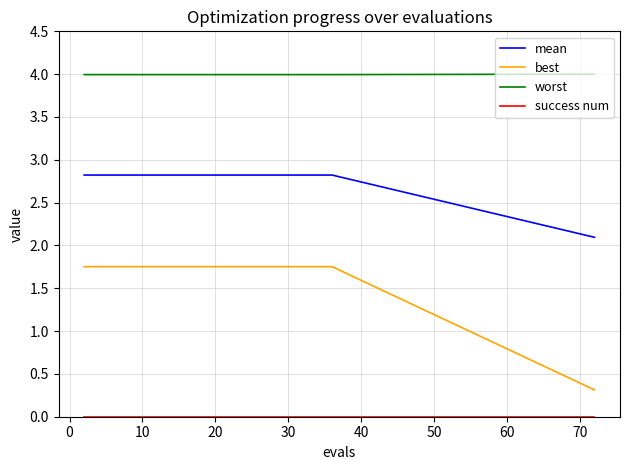

What is the difference between the maximum and minimum values in the best series?

1.4